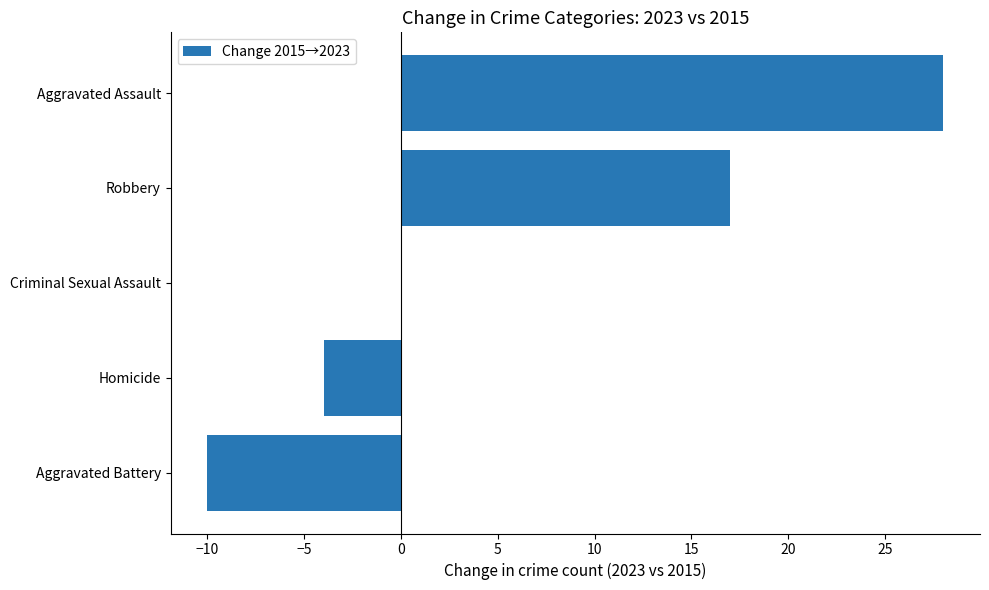

Reading bottom to top, what are all the values shown in this chart?

Aggravated Battery=-10	Homicide=-4	Criminal Sexual Assault=0	Robbery=17	Aggravated Assault=28